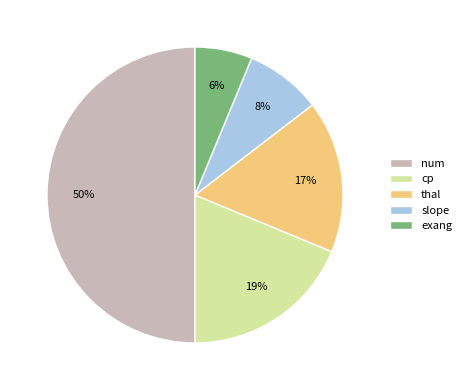

What percentage is the num slice, to the nearest percent?

50%